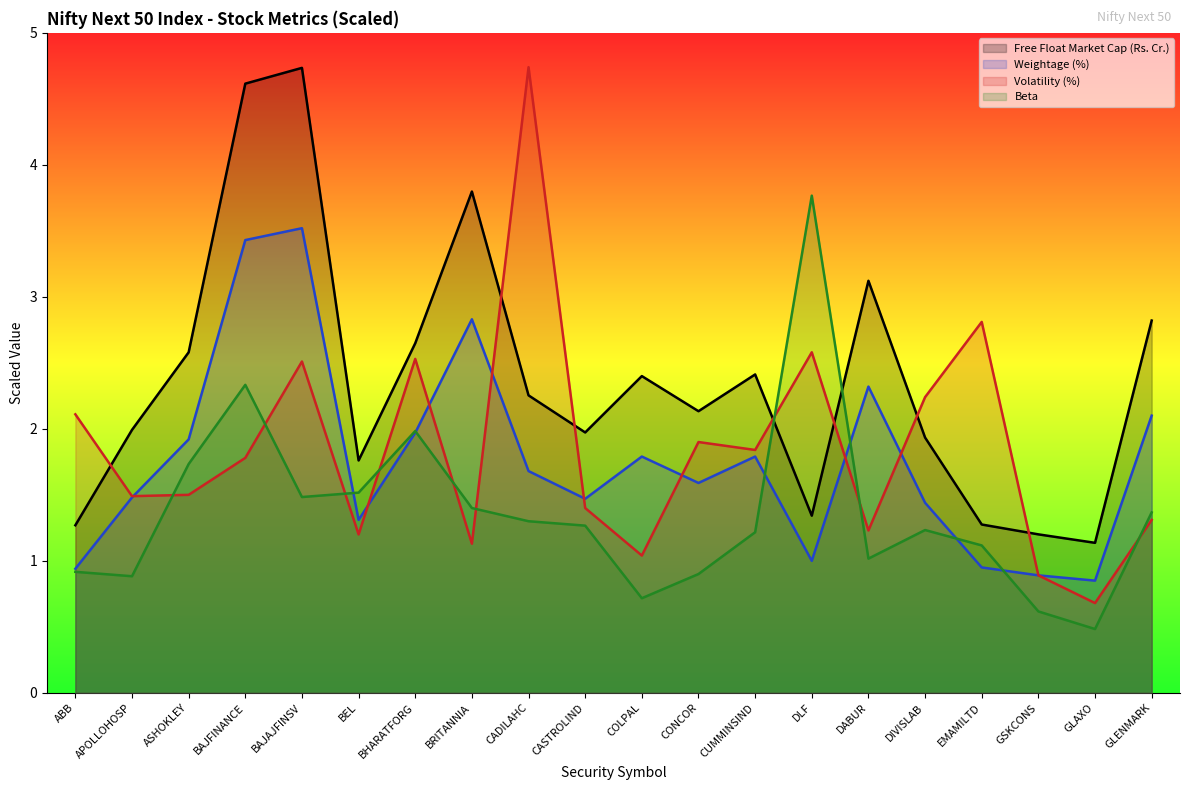

Which series ends up on top after the final intersection of Beta and Volatility (%)?

Beta